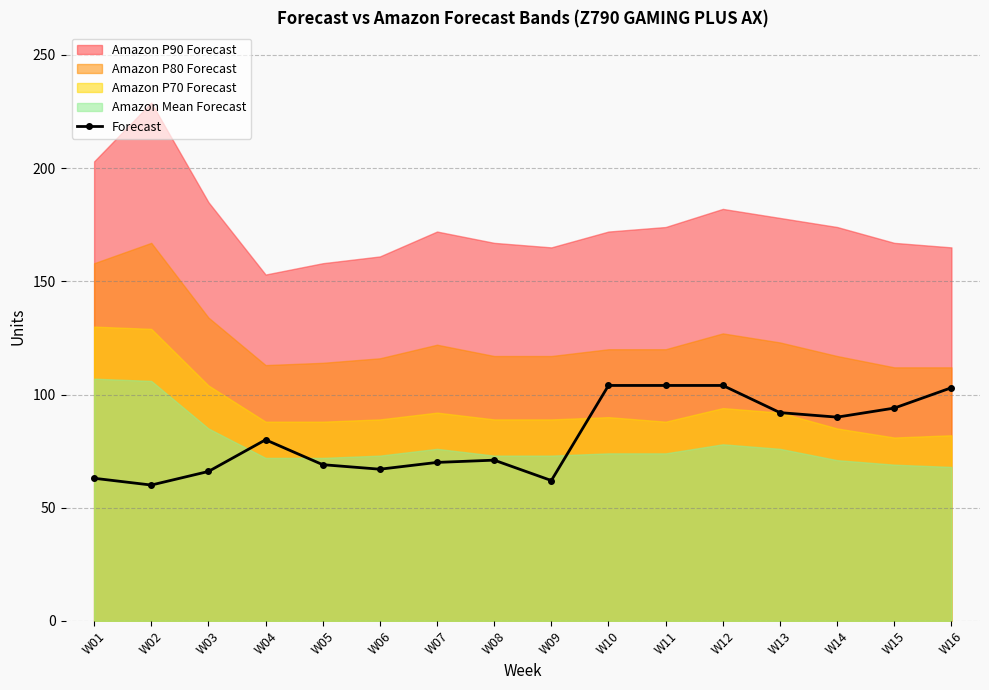

What is the difference between the second highest and second lowest values?

42